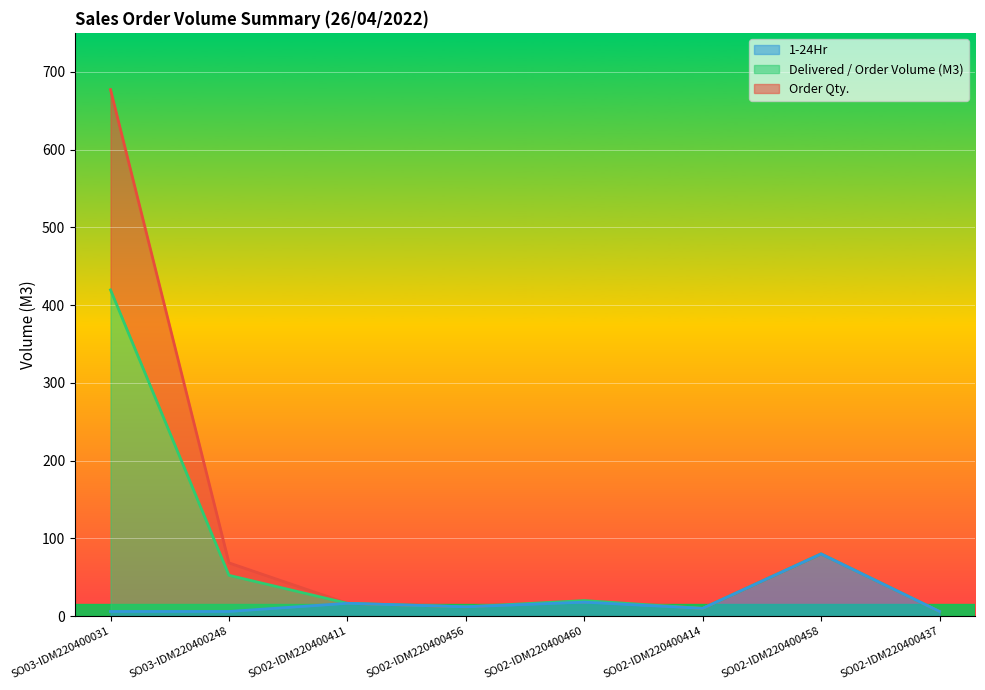

The 1-24Hr series shows 6.0 at SO02-IDM220400437. True or false?

True